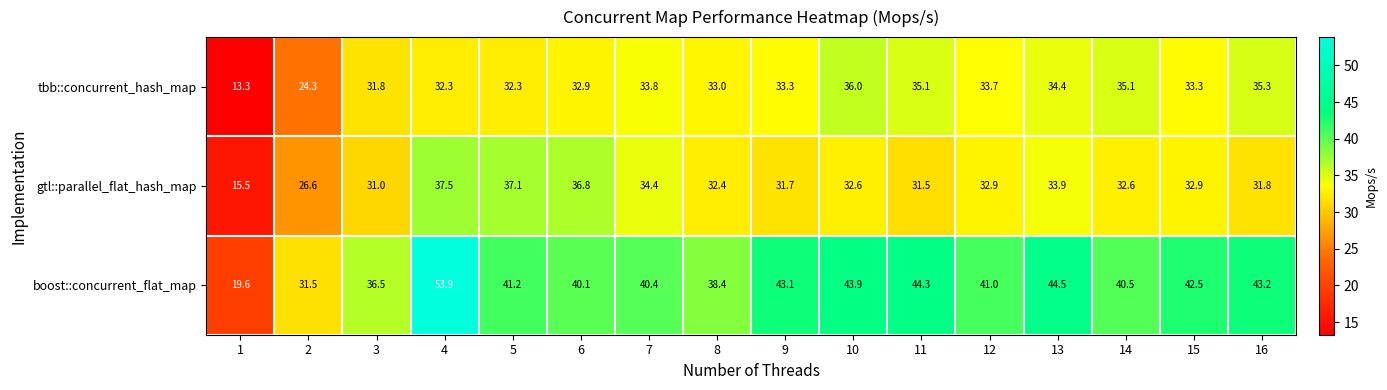

What is the difference between the second highest and second lowest values in the gtl::parallel_flat_hash_map series?

10.5